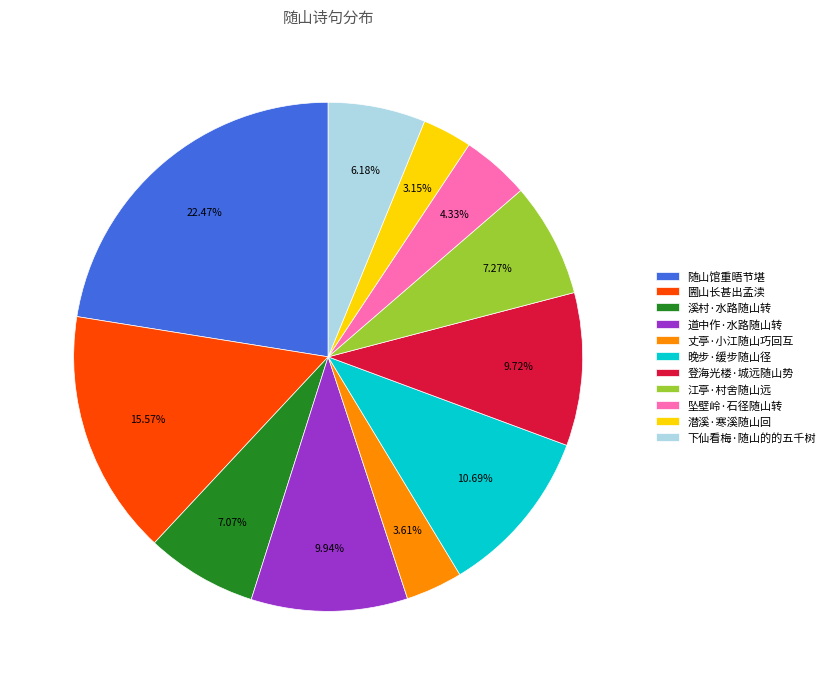

To the nearest percent, what is the average slice percentage?

9%